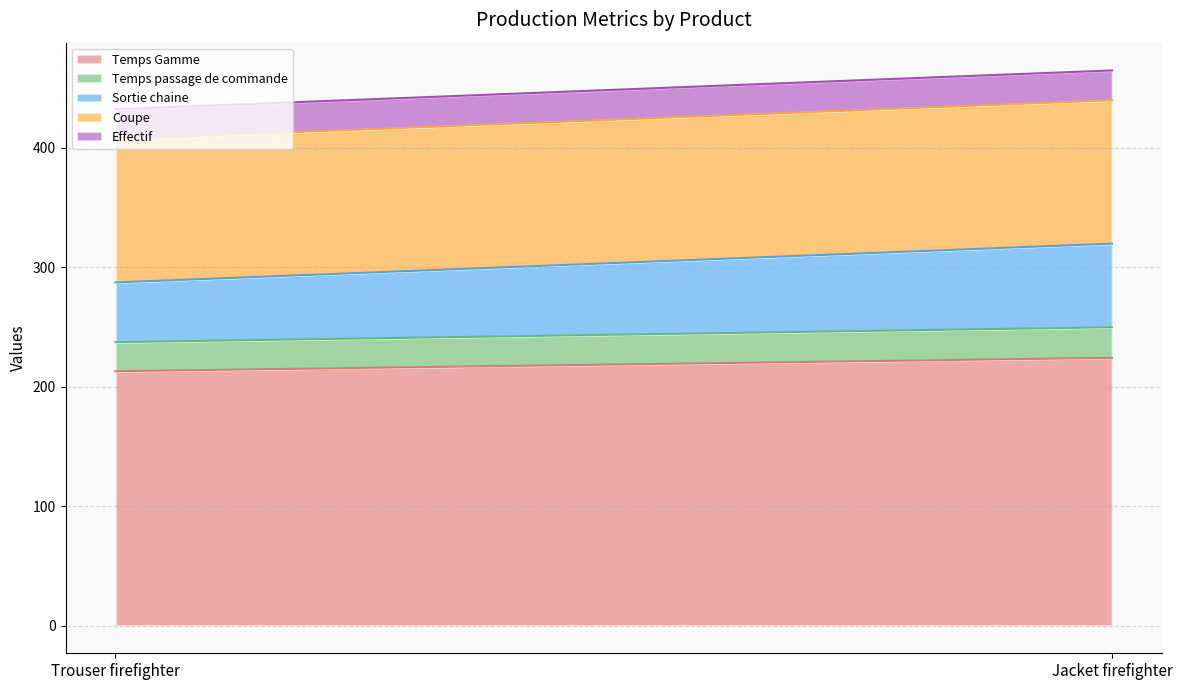

Between Trouser firefighter and Jacket firefighter, which series saw the biggest shift?

Sortie chaine